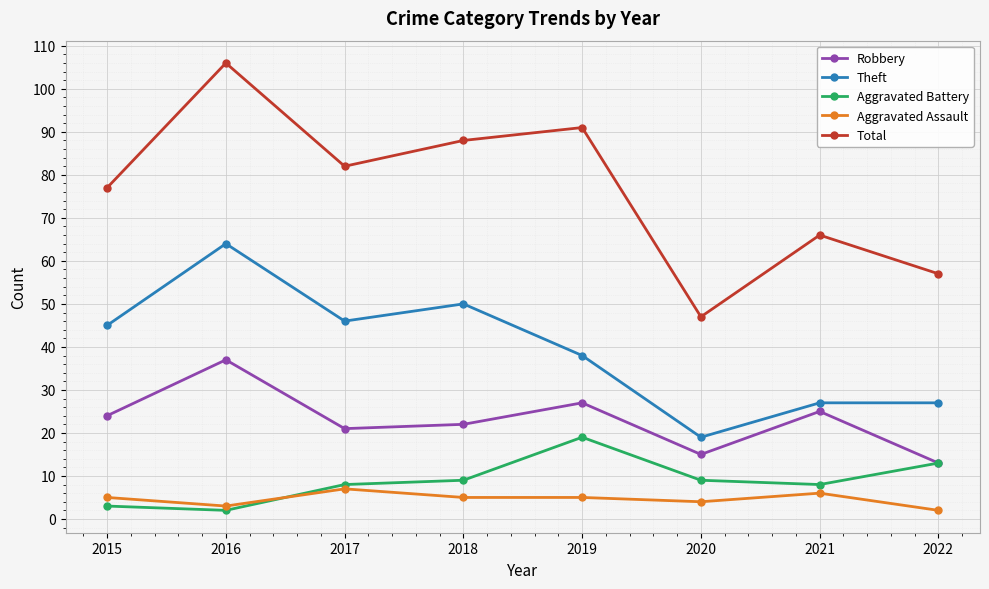

What is the value of the Robbery point at the 6th from the left?

15